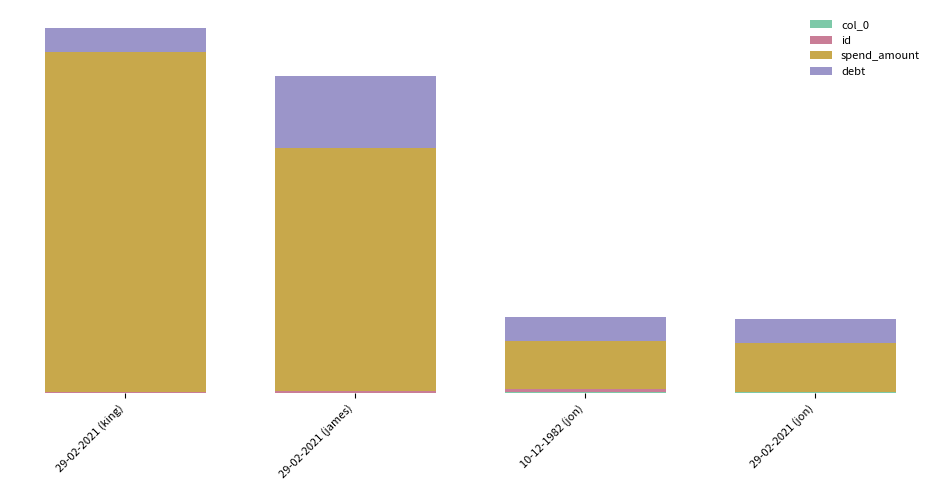

Is it true that id equals 1 at 29-02-2021 (jon)?

False